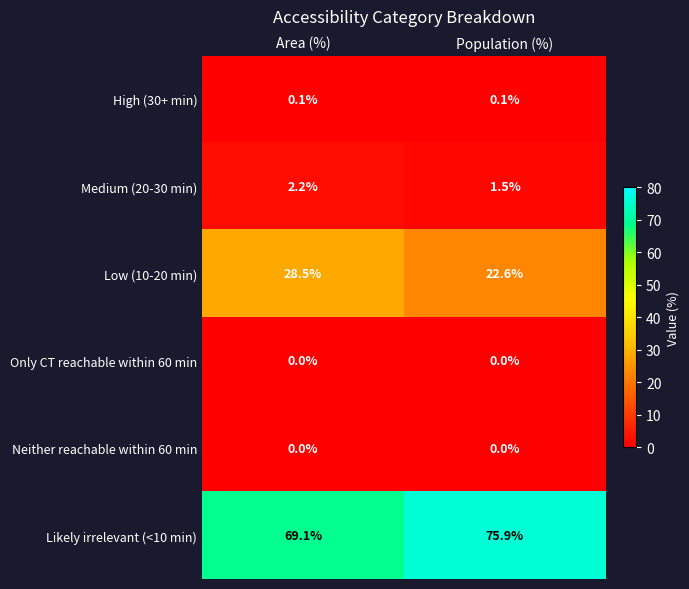

What is the maximum value shown in the chart?

75.9